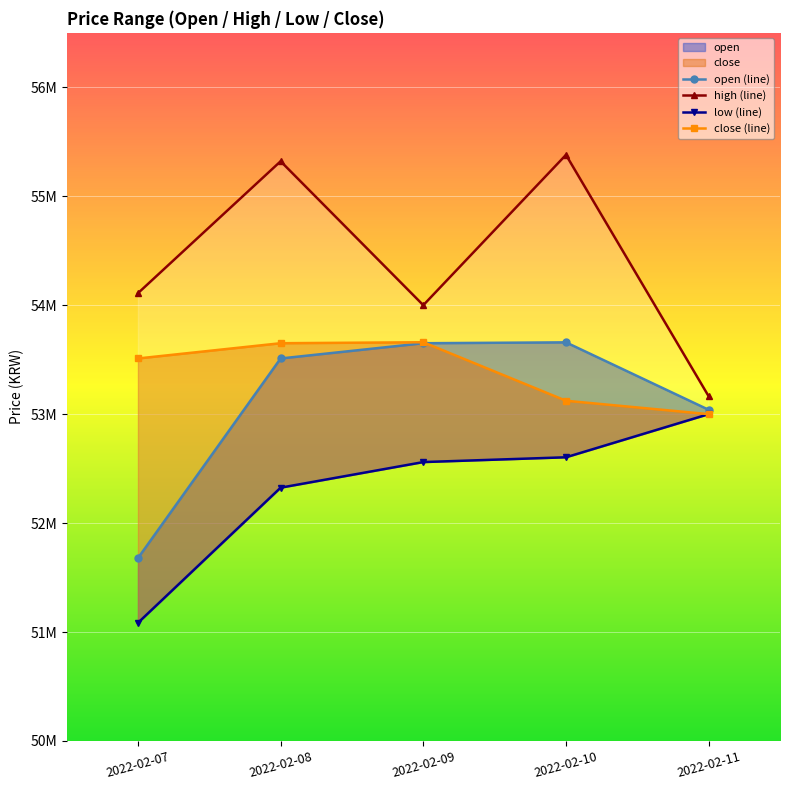

Count the number of categories in the chart.

5